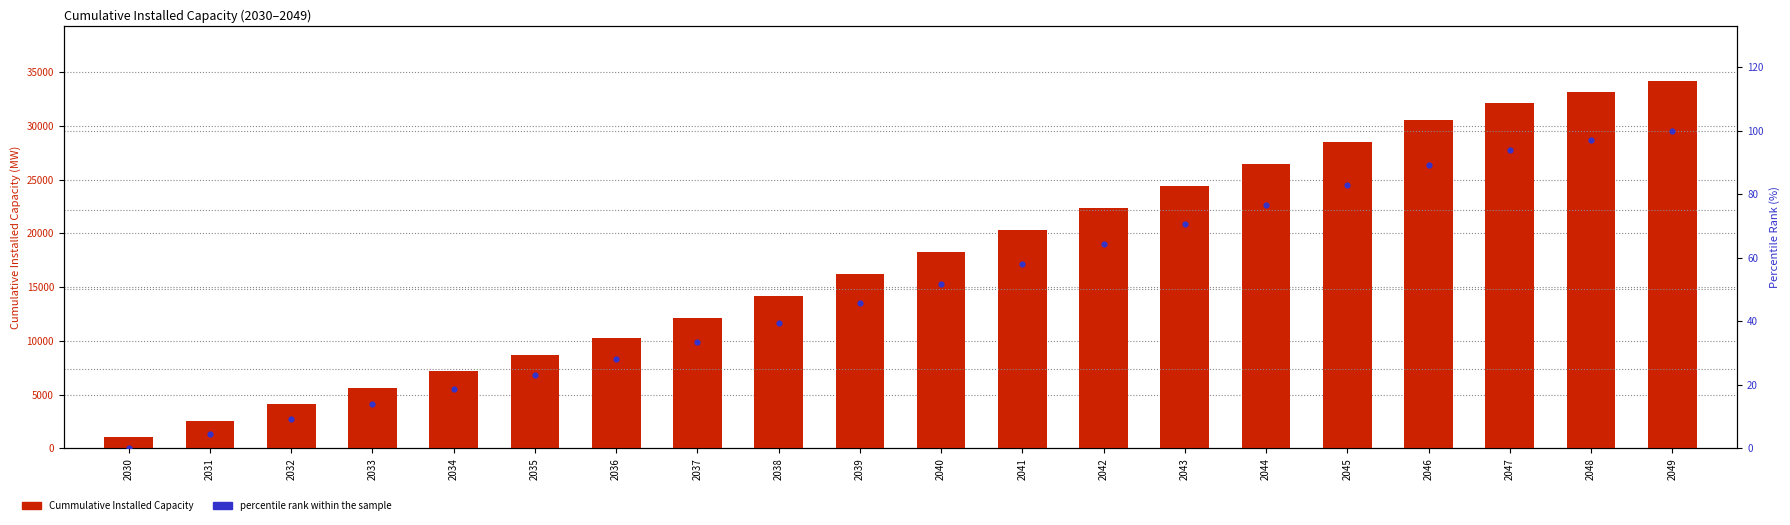

What is the total value across all series at 2043?

24449.0